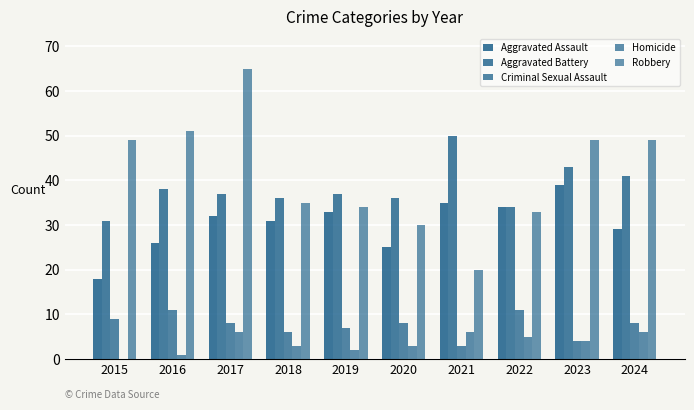

Reading left to right, what are all the values shown in this chart?

Aggravated Assault: 18	26	32	31	33	25	35	34	39	29
Aggravated Battery: 31	38	37	36	37	36	50	34	43	41
Criminal Sexual Assault: 9	11	8	6	7	8	3	11	4	8
Homicide: 0	1	6	3	2	3	6	5	4	6
Robbery: 49	51	65	35	34	30	20	33	49	49